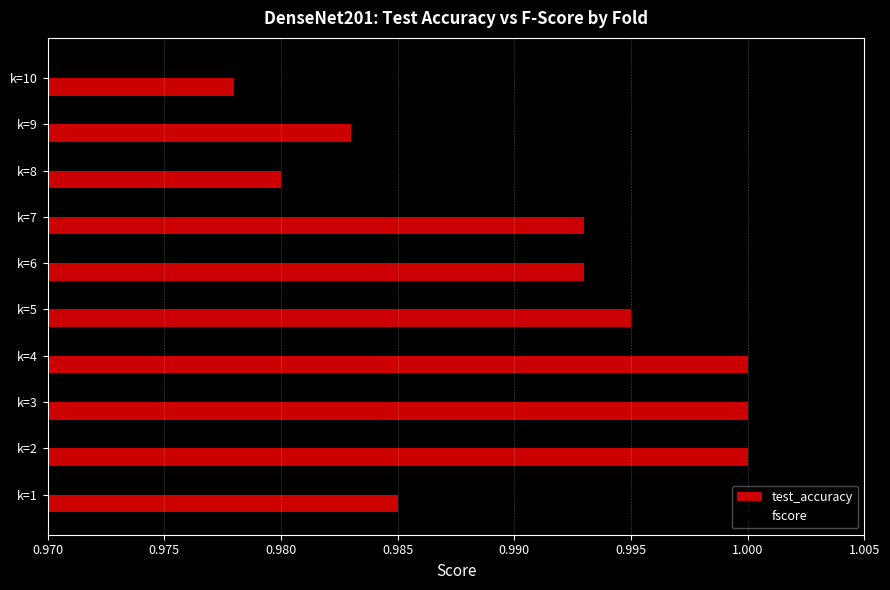

At how many categories does at least one series exceed 0?

10